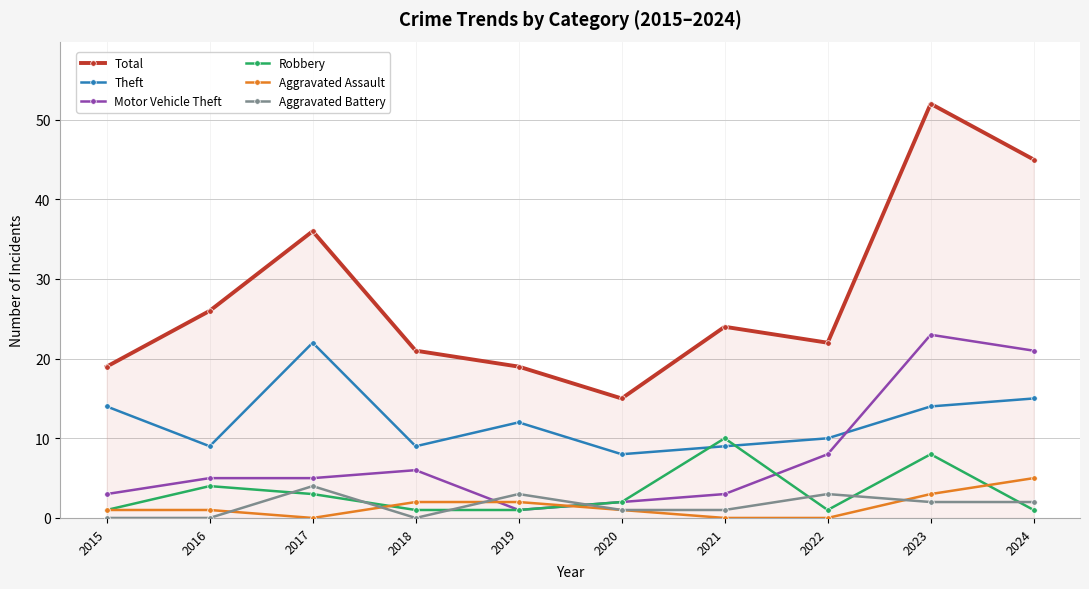

Is it true that Motor Vehicle Theft equals 35 at 2024?

False